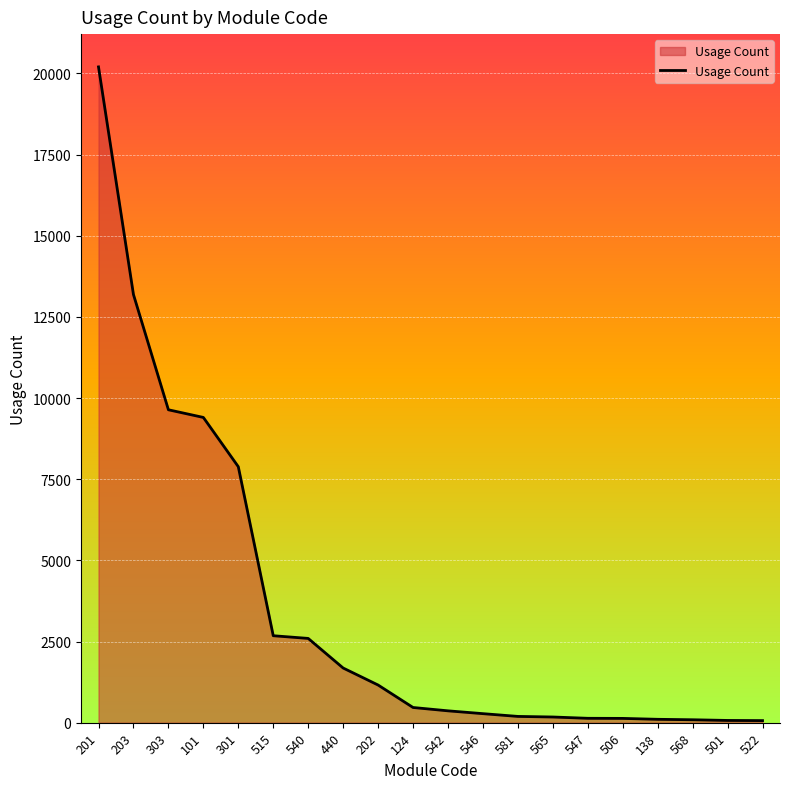

What is the greatest value displayed?

20203